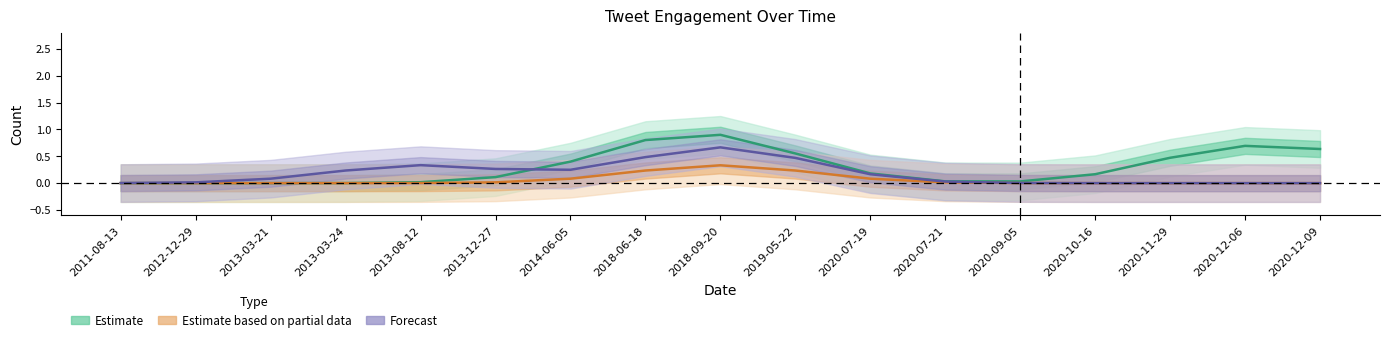

Which series changed the most between 2020-07-21 and 2020-12-09?

Estimate